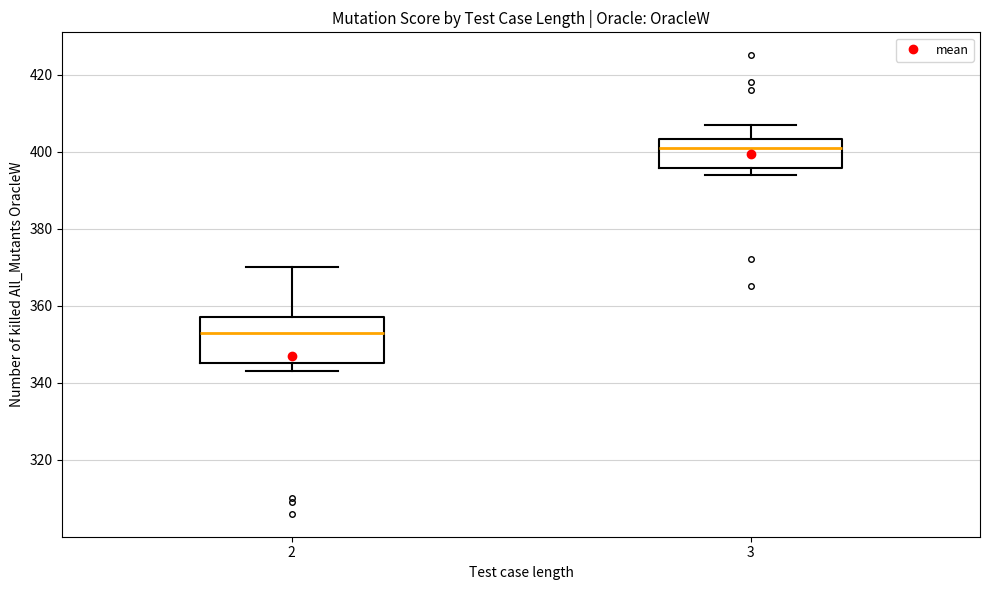

Reading left to right, read every box against the y-axis: the position of its median line, the range the box covers, and the ends of its whiskers. The values are not printed on the chart, so give them approximately, as read against the axis.

2: median 354, box 346 to 358, whiskers 344 to 370
3: median 402, box 396 to 404, whiskers 394 to 408